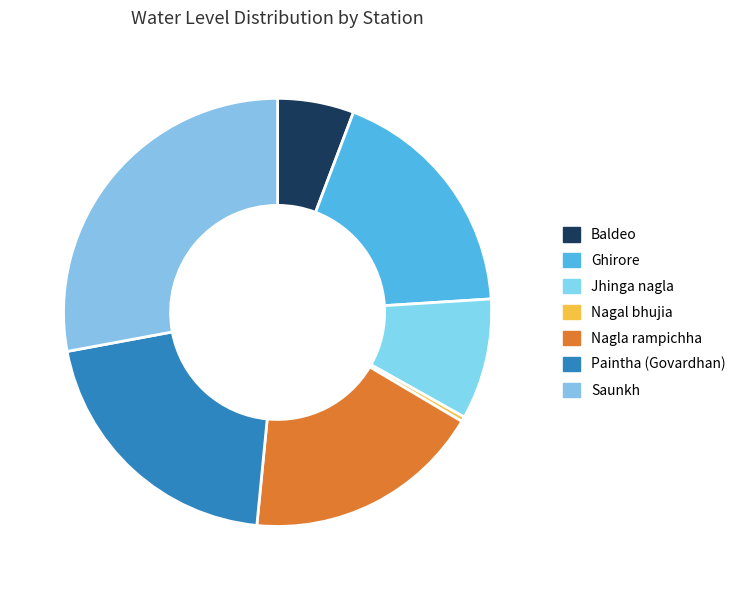

Which category has the smallest portion of the pie?

Nagal bhujia